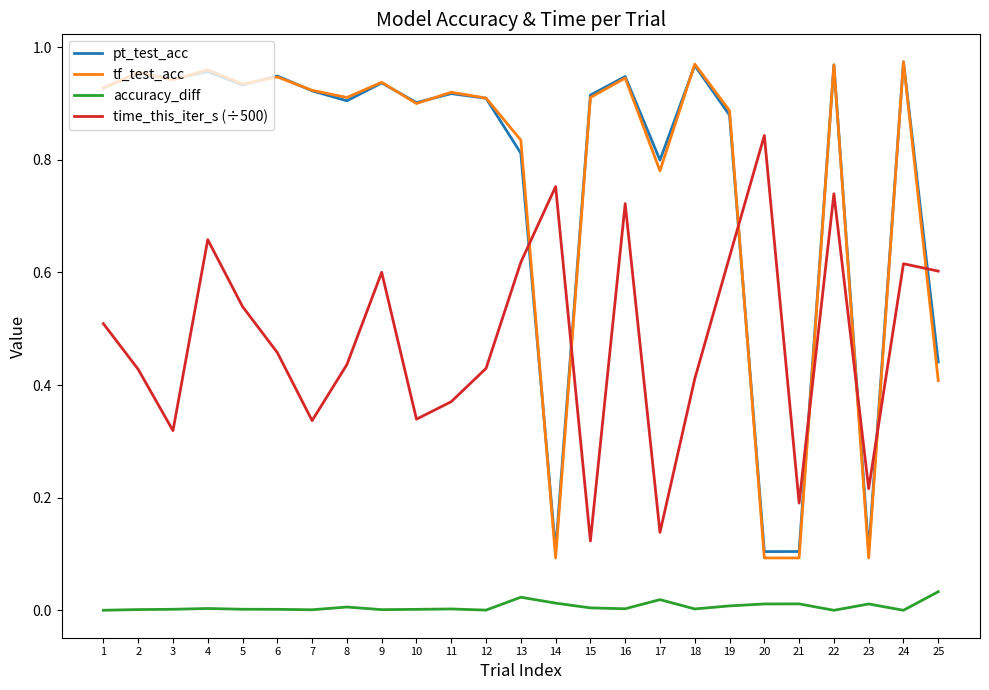

What is the sum of all tf_test_acc values?

19.2